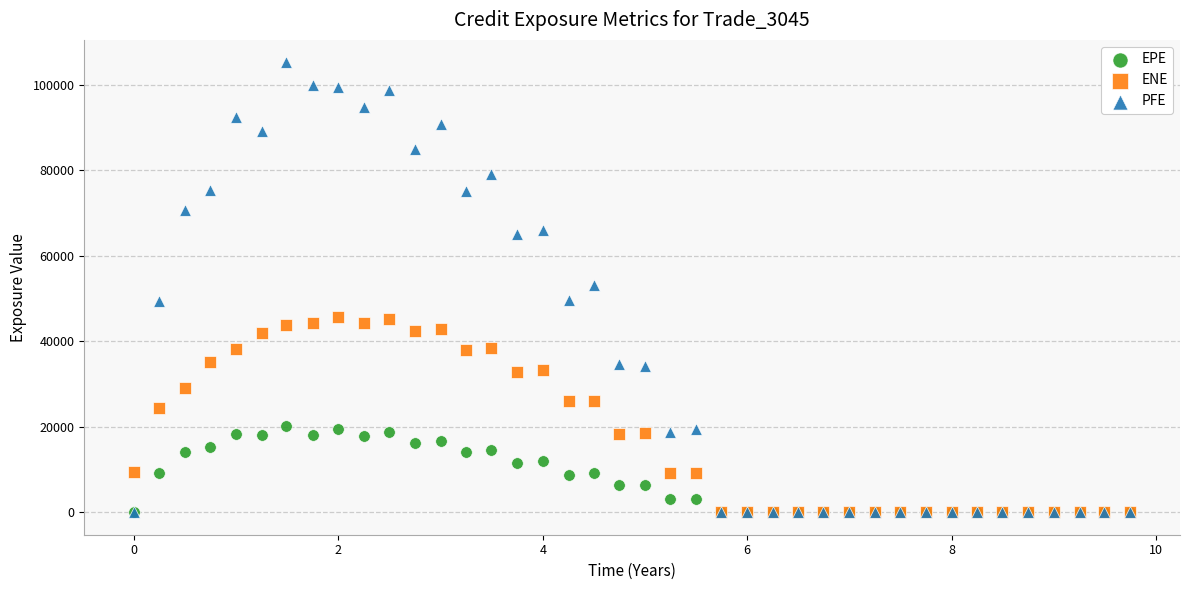

What are all the series names shown in the legend?

EPE, ENE, PFE